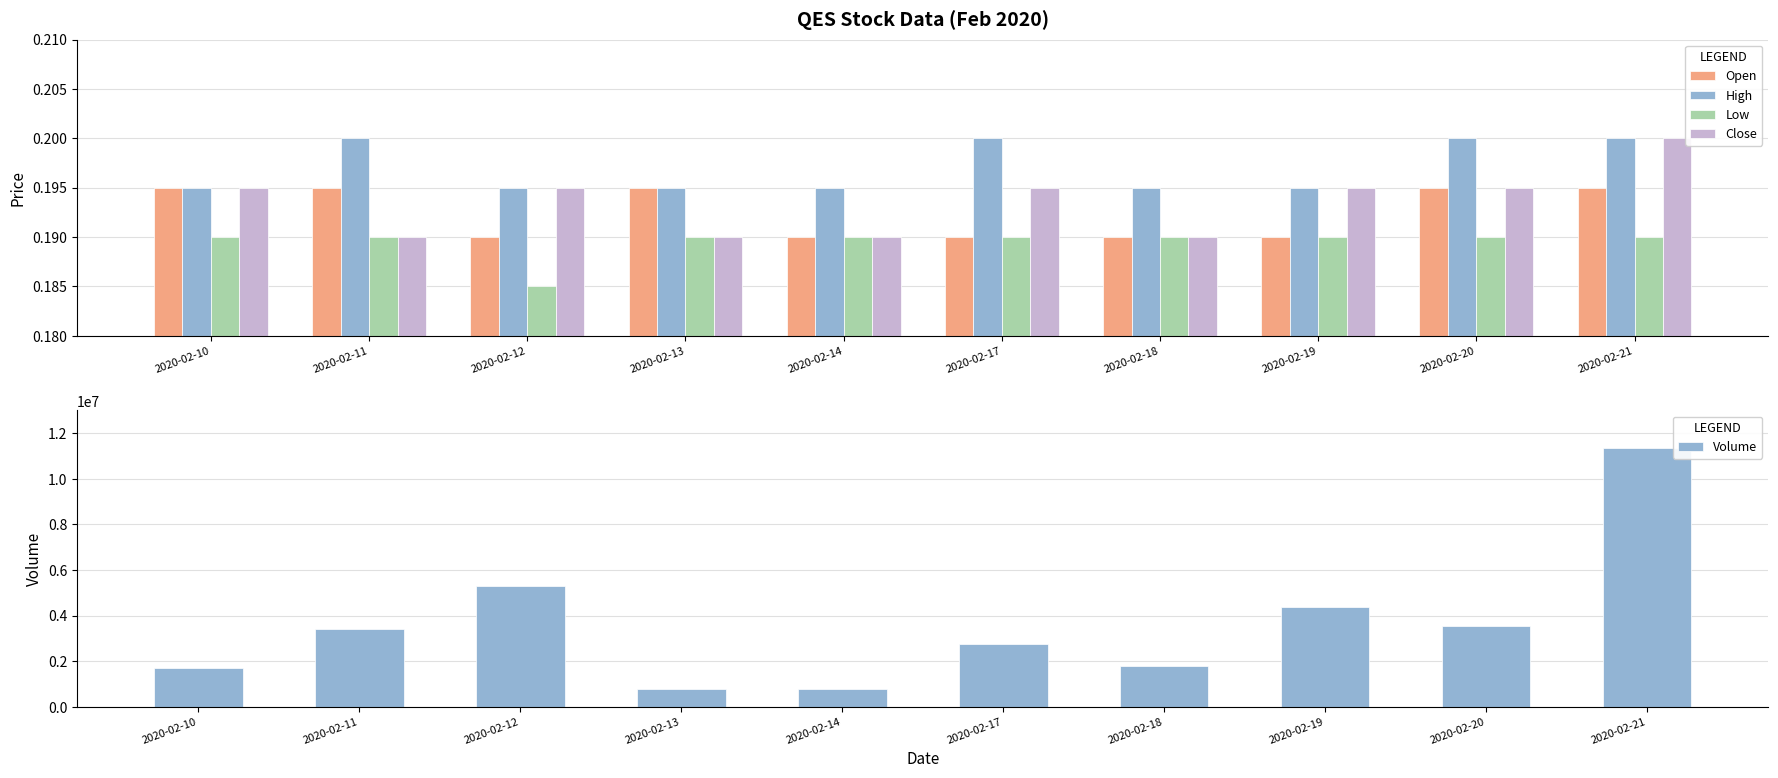

What is the value of the Open bar at the 3rd from the left?

0.2